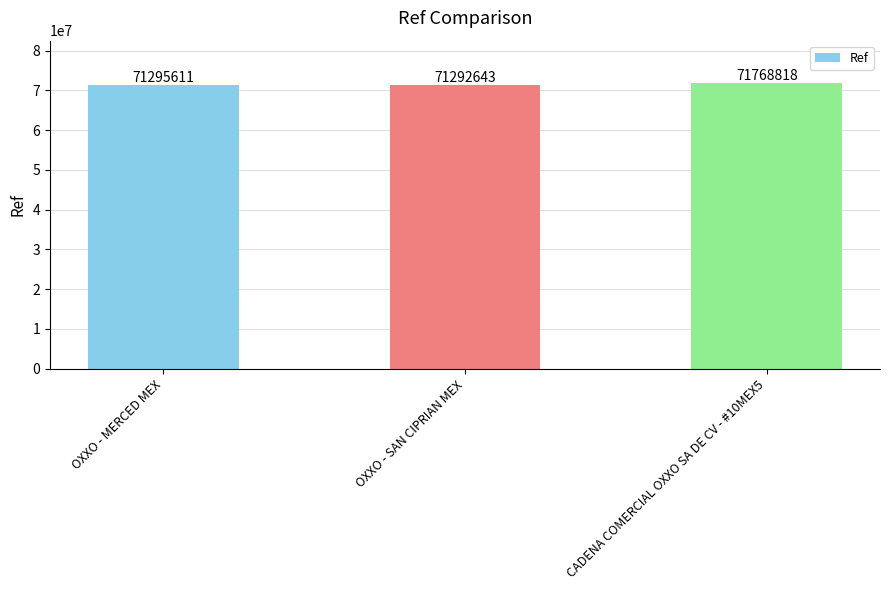

How many bars are there in total?

3